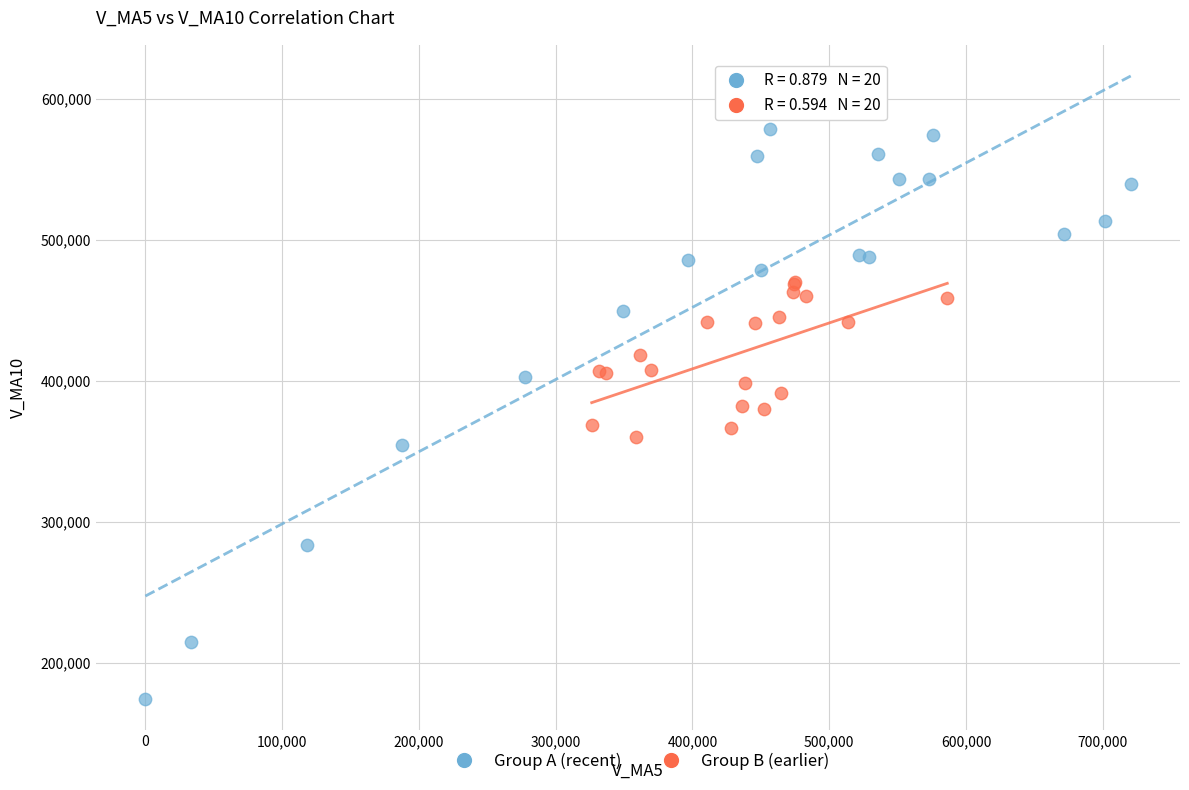

Which series has the widest spread of Y values?

Group A (recent)